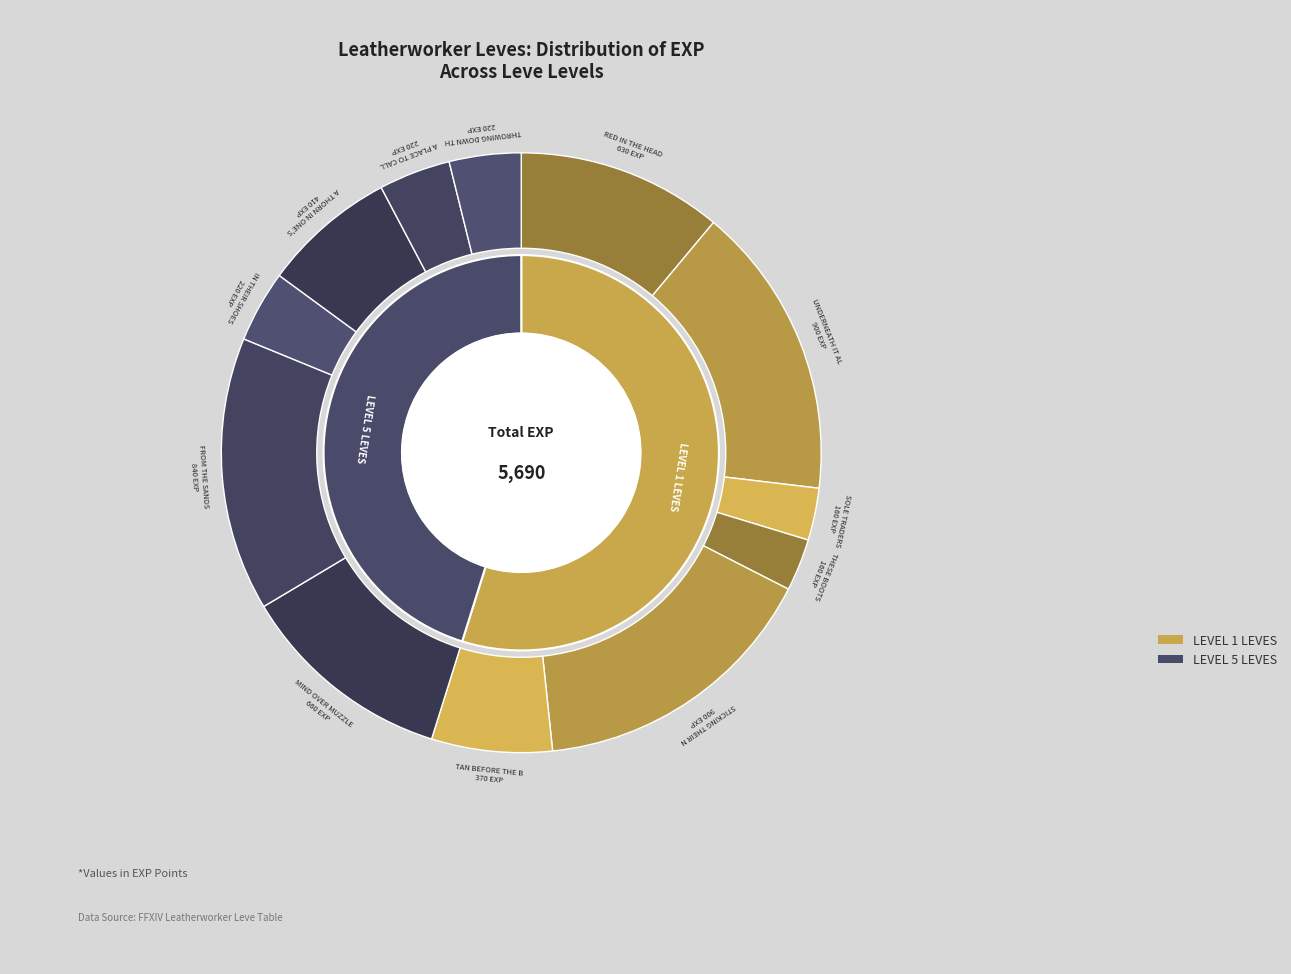

The Red in the Head slice represents 11% of the pie. True or false?

True